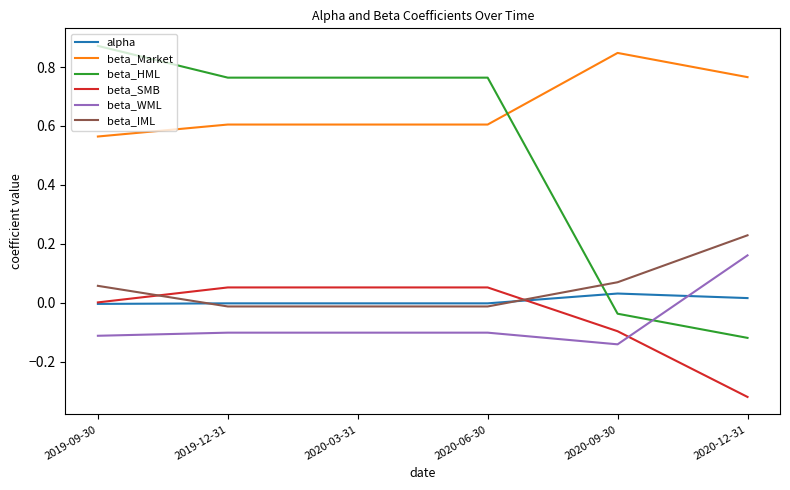

At 2020-12-31, list the series in order from largest to smallest.

beta_Market, beta_IML, beta_WML, alpha, beta_HML, beta_SMB